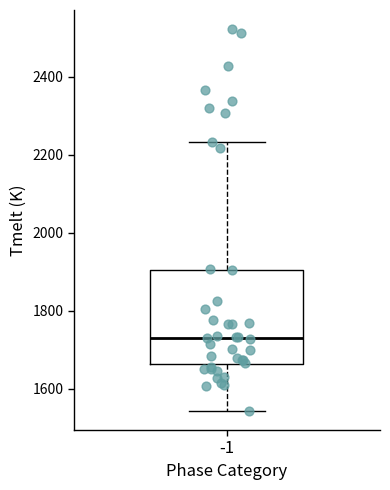

Read this box plot against the y-axis: the position of the median line, the range covered by the box, and the ends of both whiskers. The values are not printed on the chart, so give them approximately, as read against the axis.

median 1740, box 1660 to 1900, whiskers 1540 to 2240